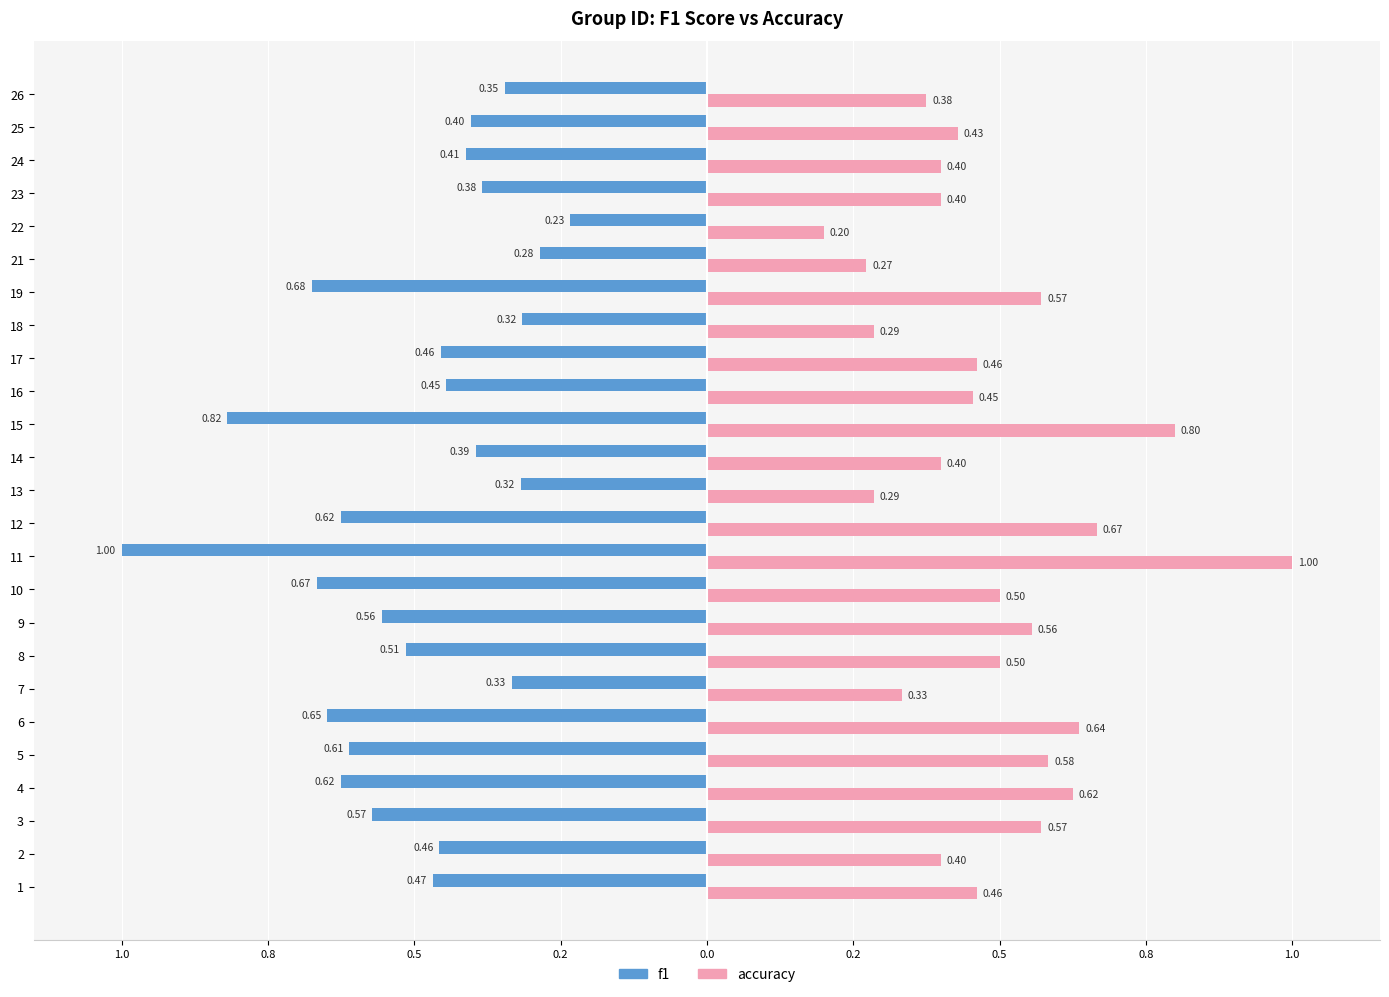

What are all the series names shown in the legend?

f1, accuracy